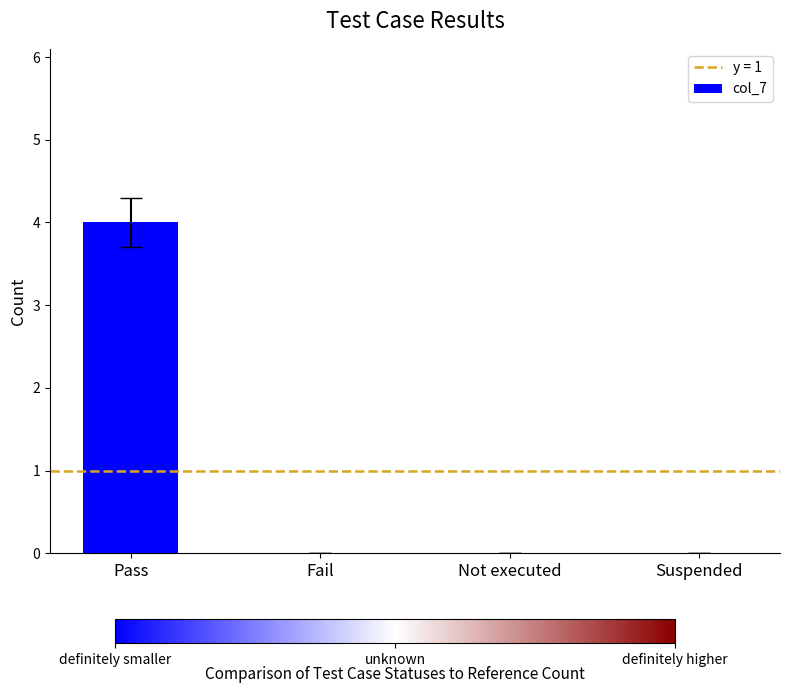

How many categories are shown in the chart?

4